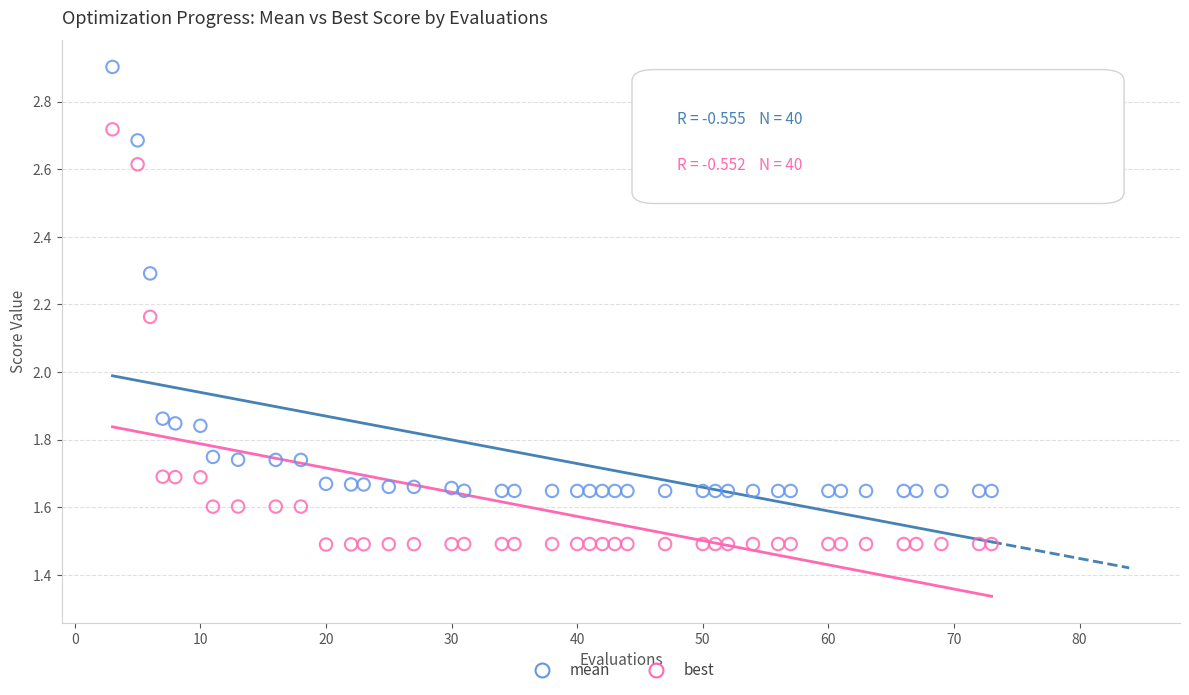

Which series has the widest spread of Y values?

mean